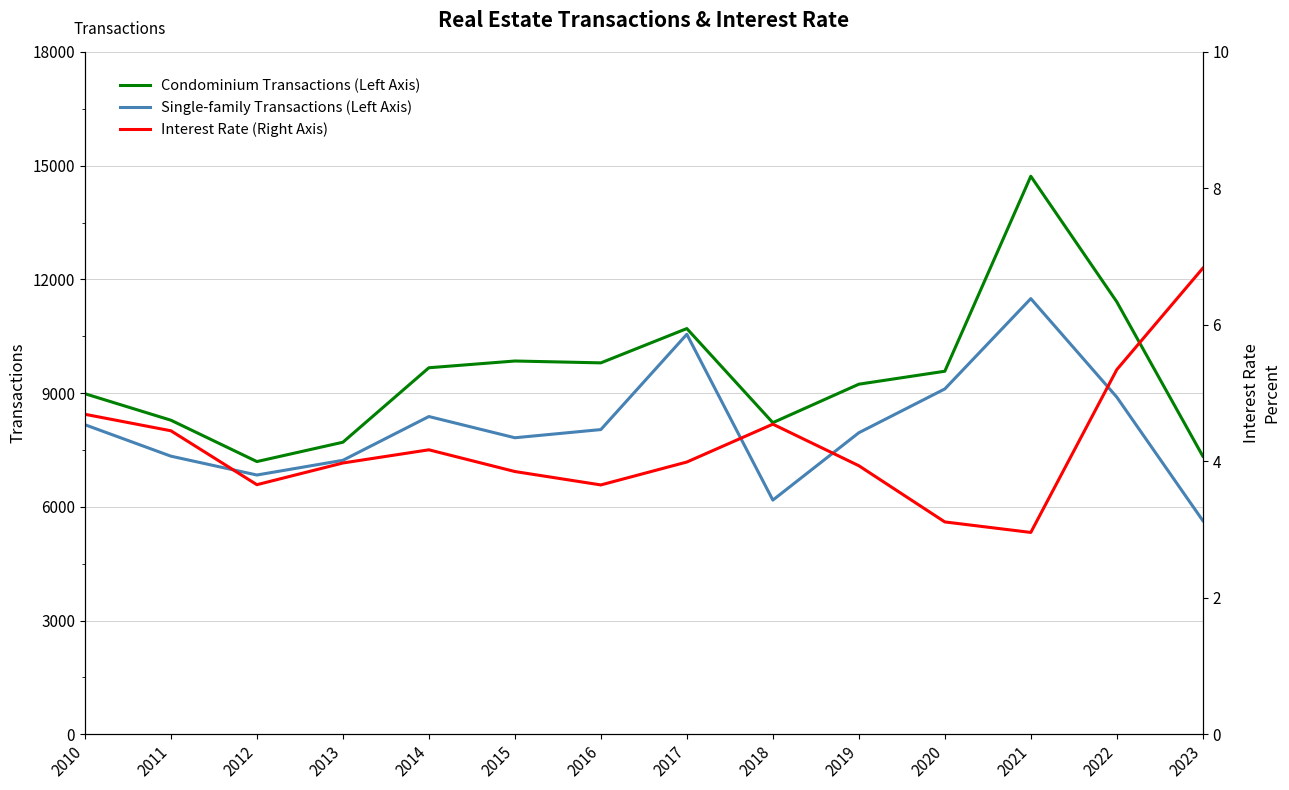

True or false: Interest Rate (Right Axis) has more than 0 interior local peaks.

True